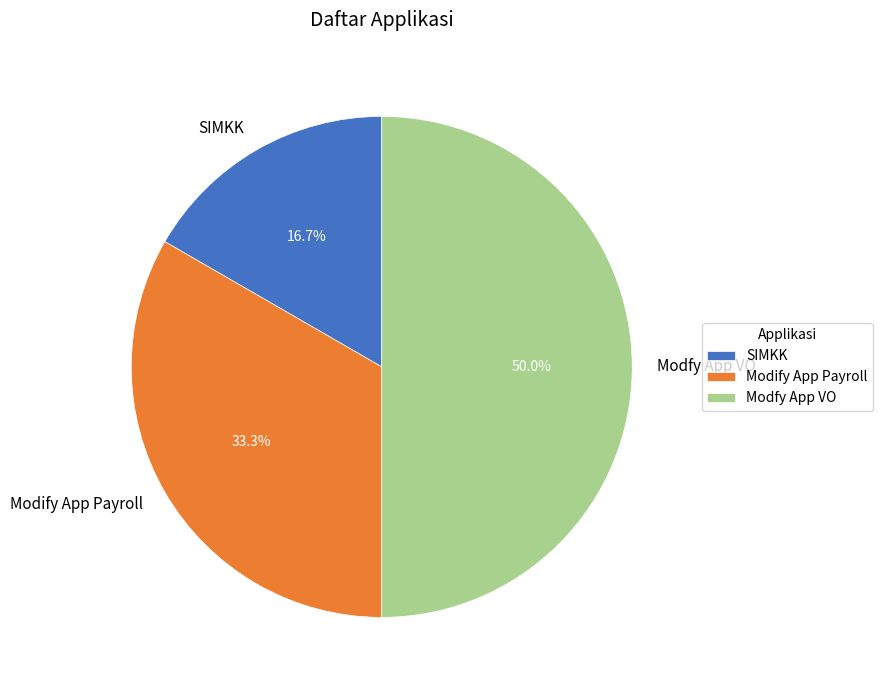

Does Modify App Payroll represent more than half of the total?

No